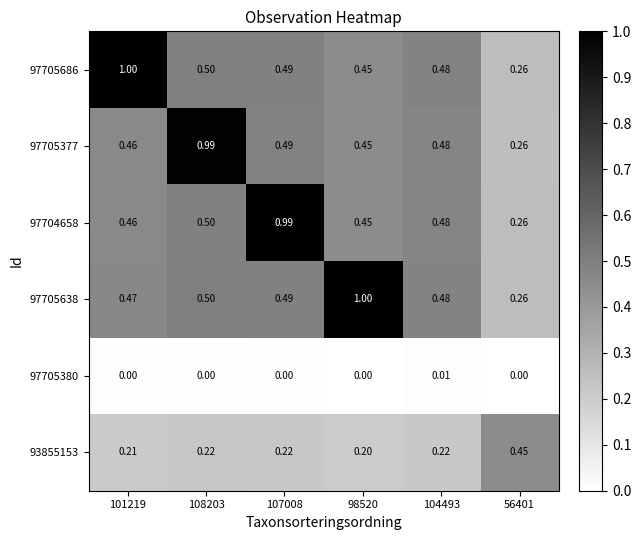

Is the value of 97705638 at 104493 greater than the value of 97705686 at 107008?

No